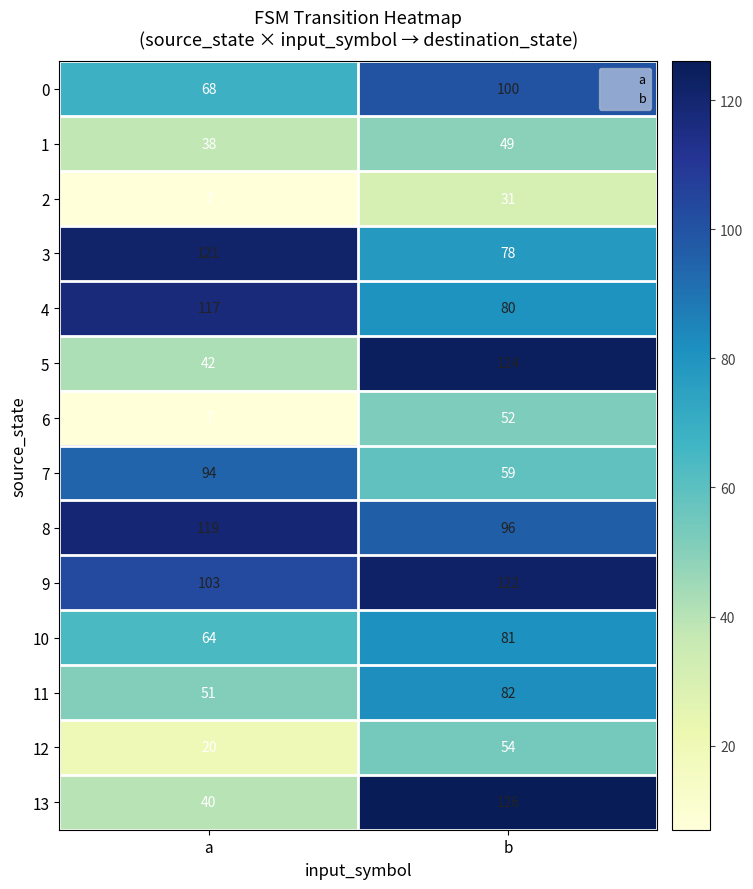

What is the average value of the 13 series?

83